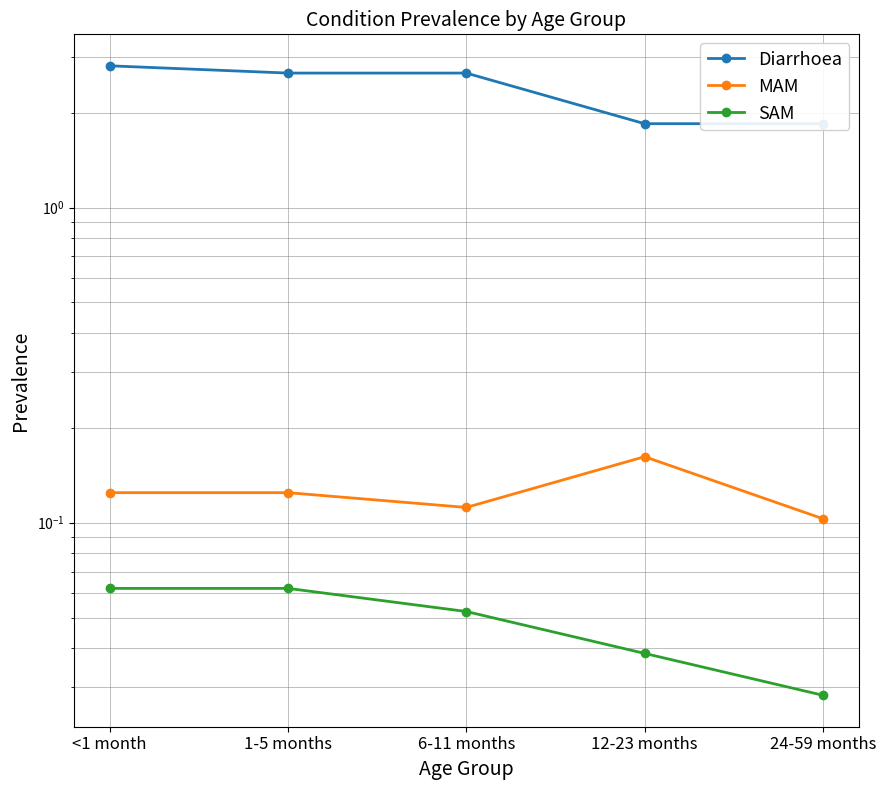

Between <1 month and 24-59 months, which is larger?

<1 month